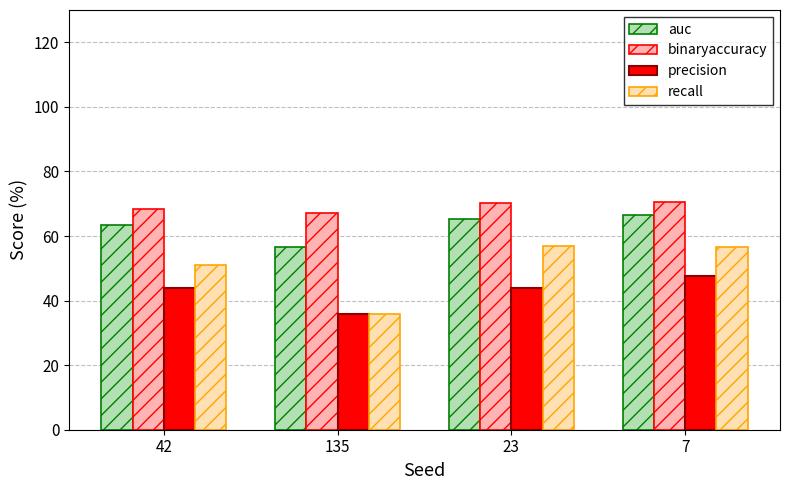

Which series has the largest total across all categories?

binaryaccuracy